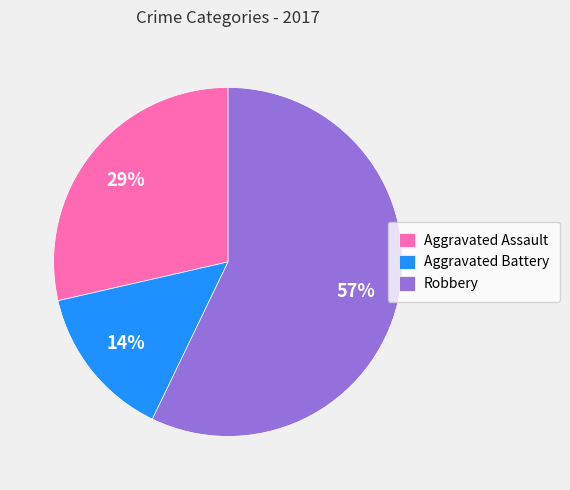

How many slices are in this pie chart?

3